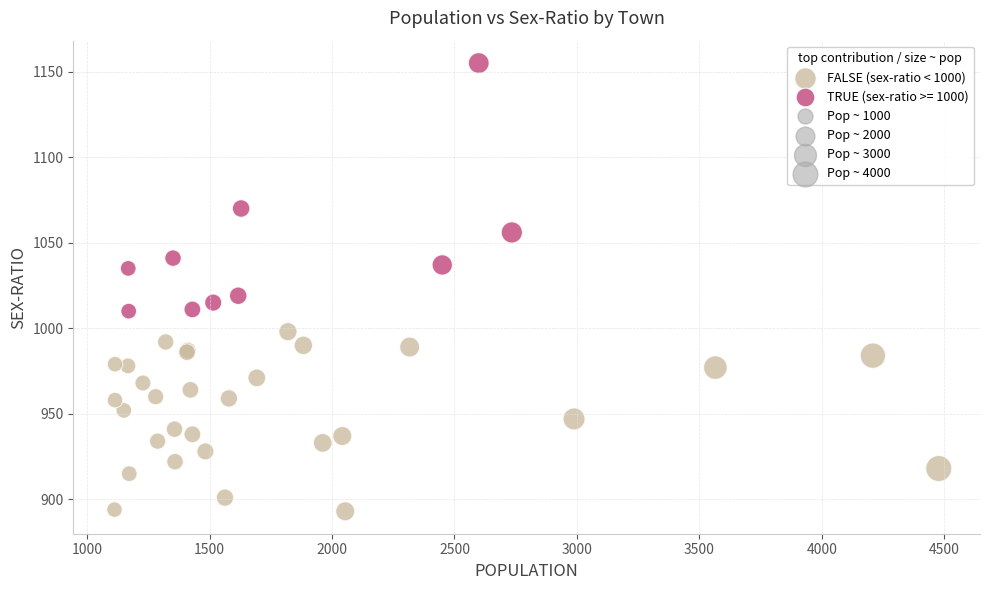

Which series reaches the maximum Y coordinate?

TRUE (sex-ratio >= 1000)